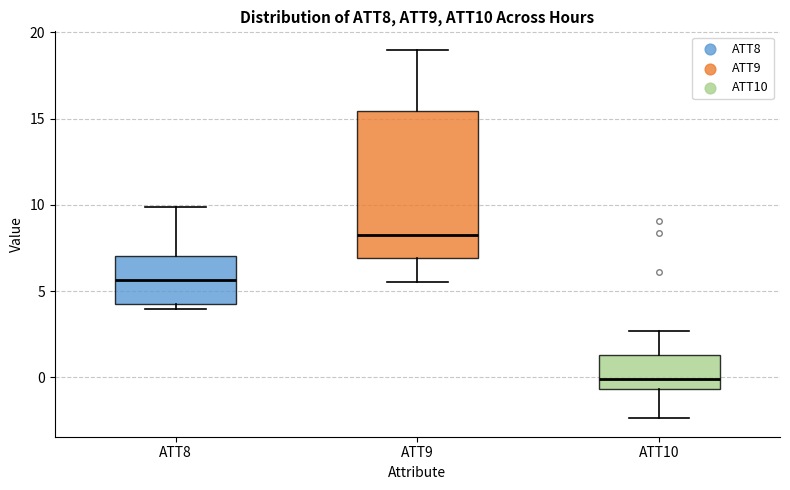

Reading left to right, read every box against the y-axis: the position of its median line, the range the box covers, and the ends of its whiskers. The values are not printed on the chart, so give them approximately, as read against the axis.

ATT8: median 5.5, box 4.5 to 7.0, whiskers 4.0 to 10.0
ATT9: median 8.5, box 7.0 to 15.5, whiskers 5.5 to 19.0
ATT10: median 0.0, box -0.5 to 1.5, whiskers -2.5 to 2.5